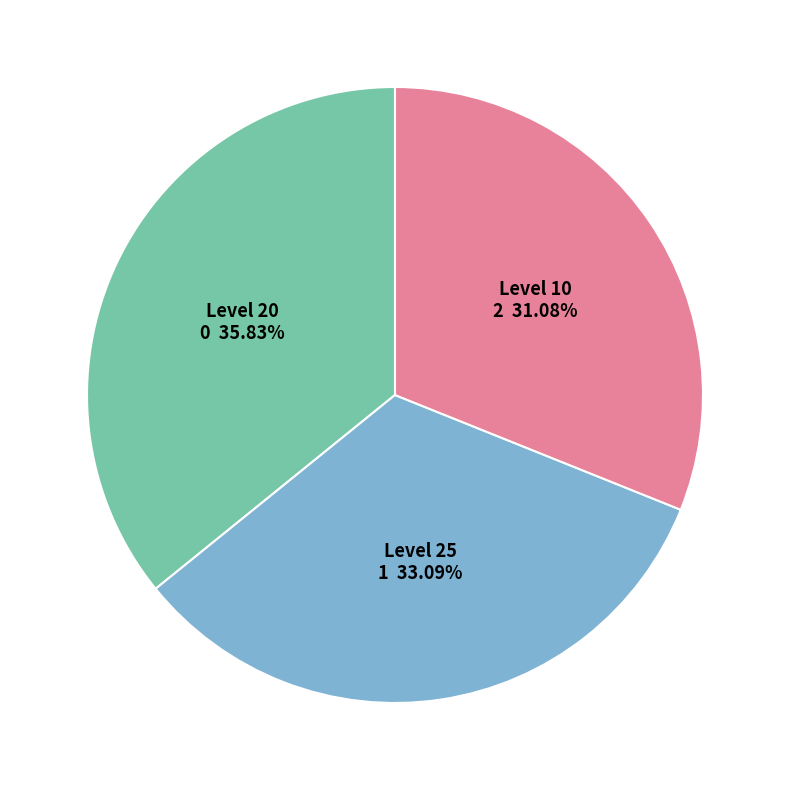

Count the number of slices in the pie.

3